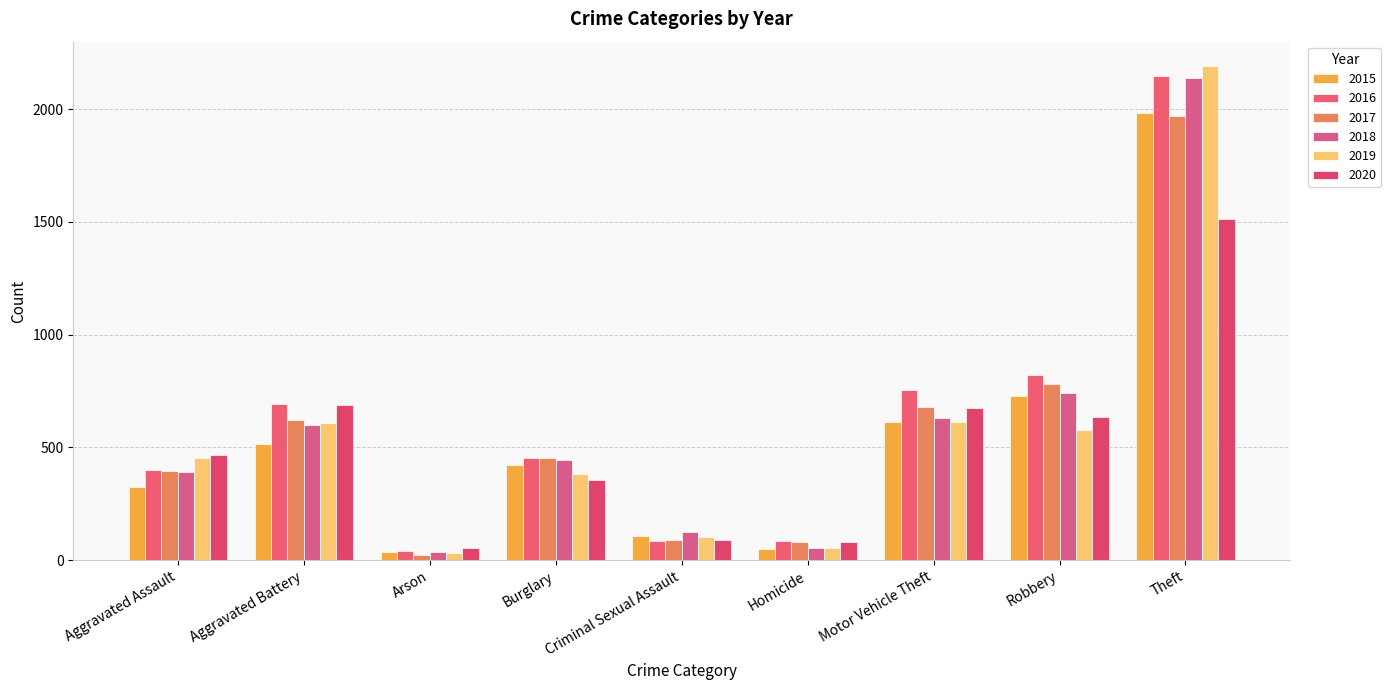

At which label is 2015 closest to 1008?

Robbery